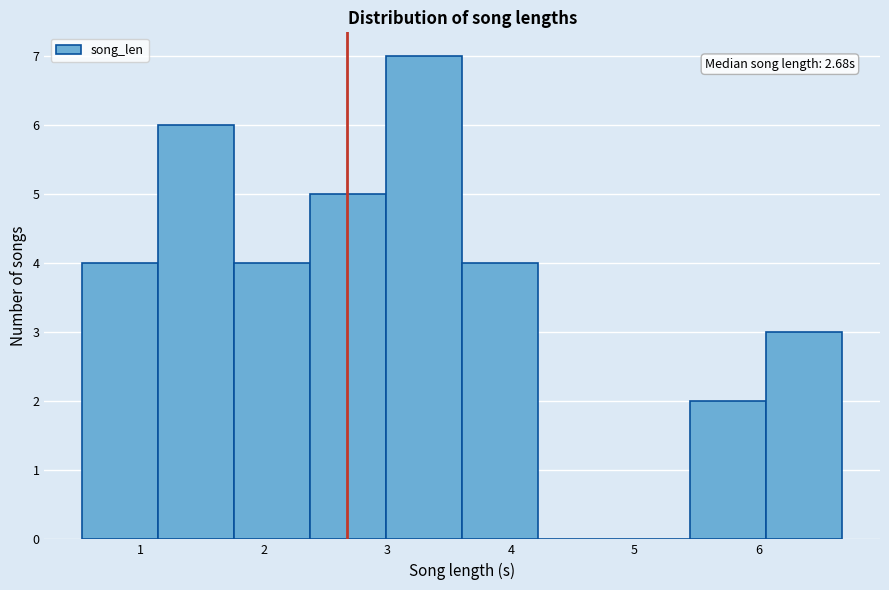

Which range on the x-axis has the tallest bar?

3.0 to 3.6